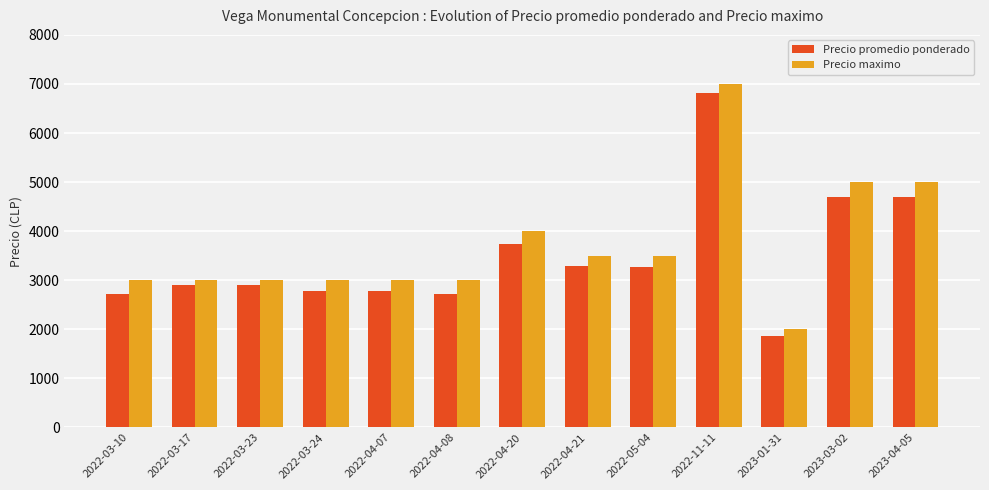

At how many categories does at least one series exceed 6742?

1